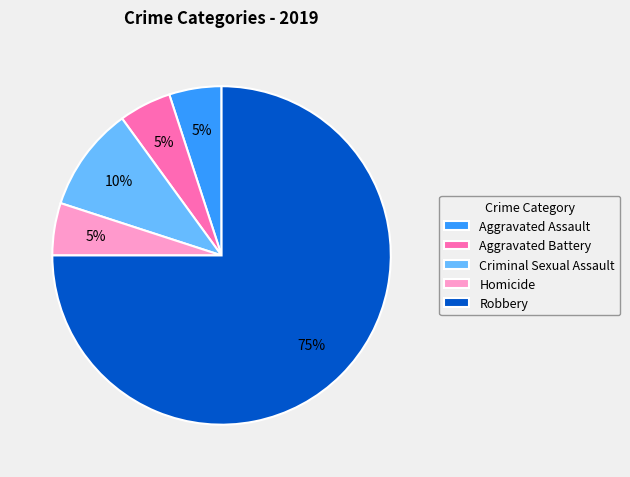

Is it true that Criminal Sexual Assault is 24% of the pie?

False